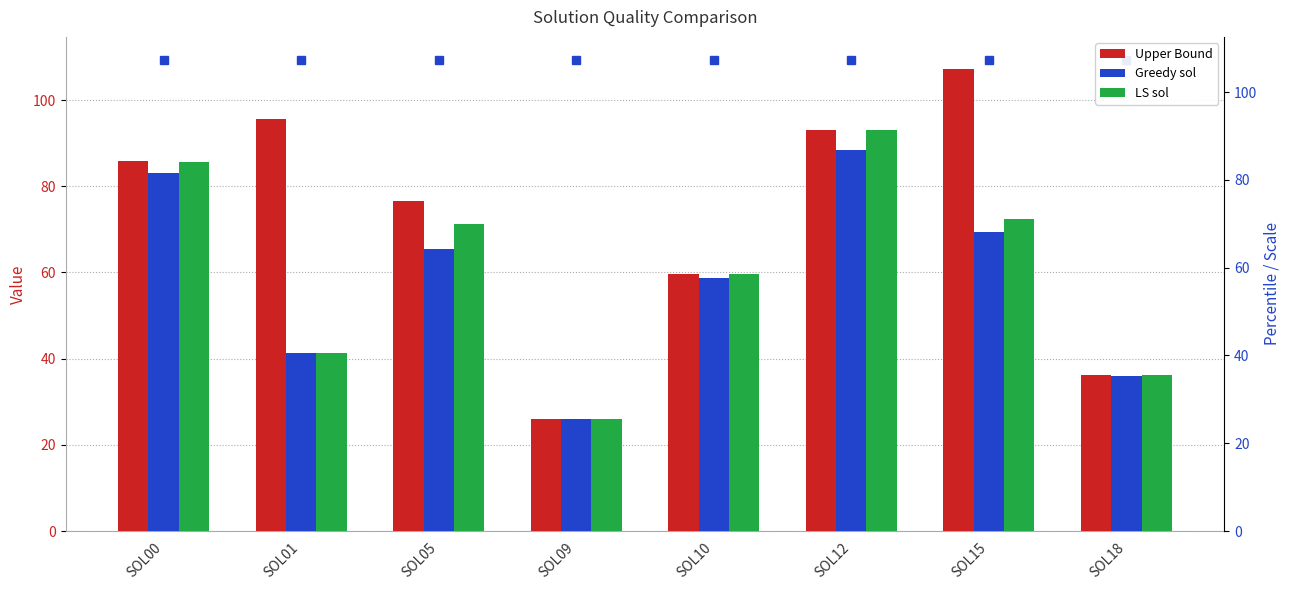

What is the difference between the maximum and second lowest values in the Upper Bound series?

70.9